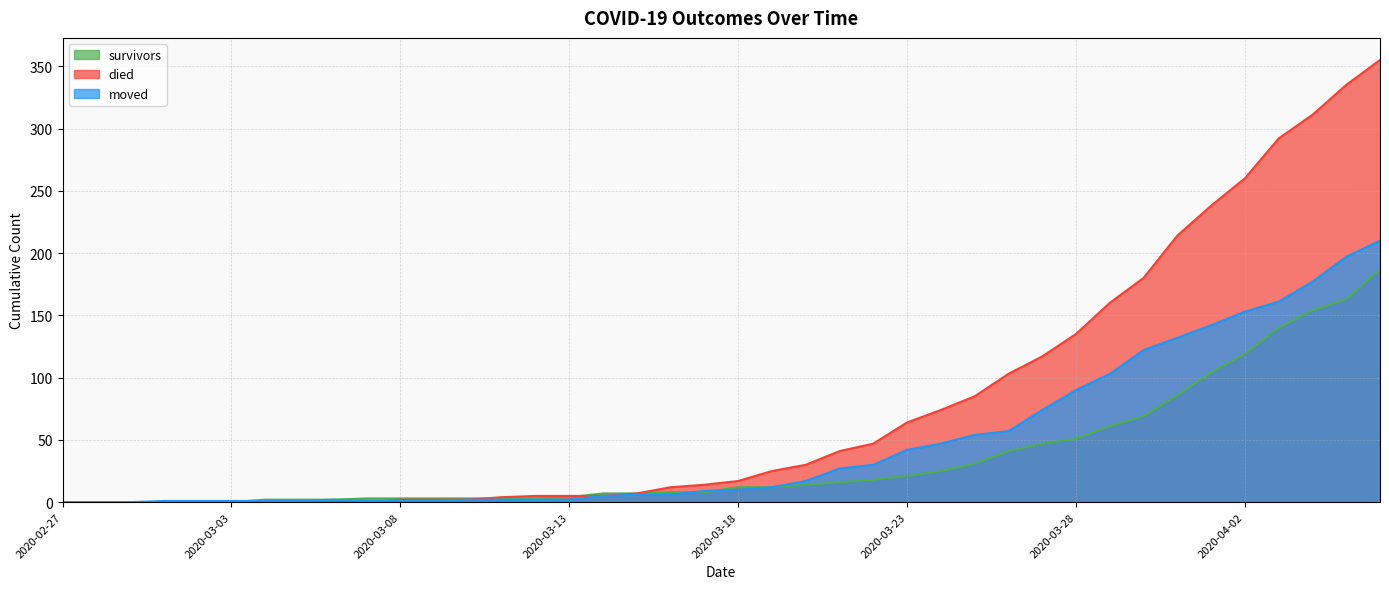

How many positive values does the moved series have?

37